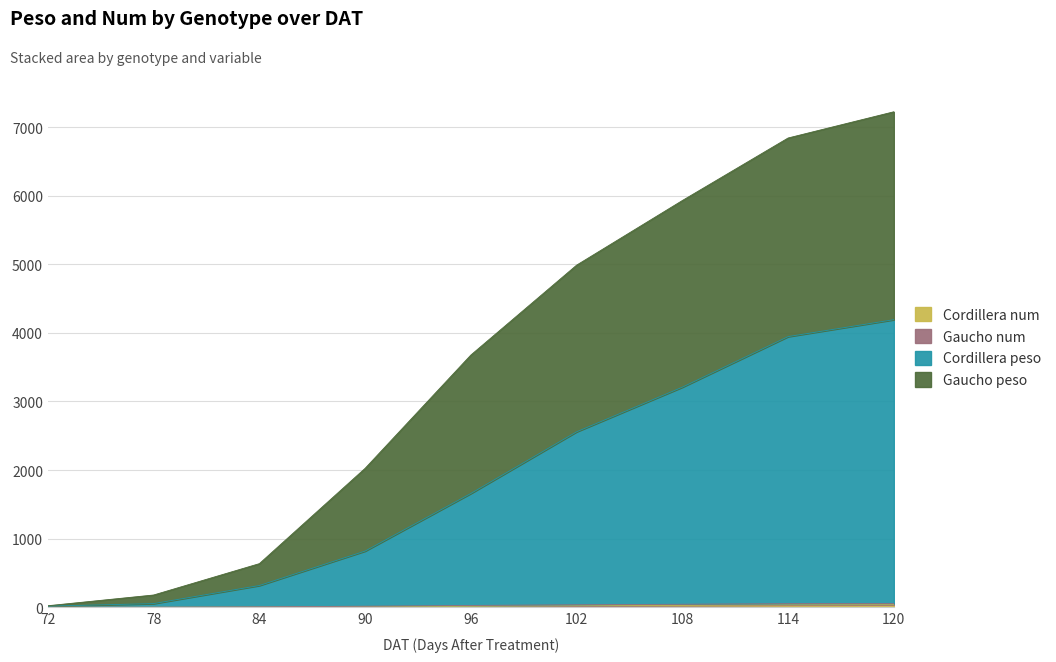

At which label does Cordillera num first exceed 14?

96